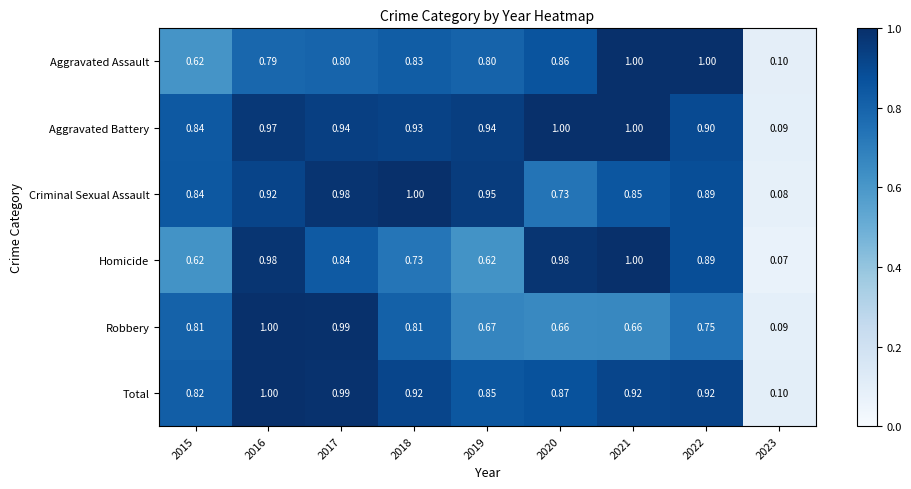

Between 2016 and 2018, which series saw the biggest shift?

Homicide